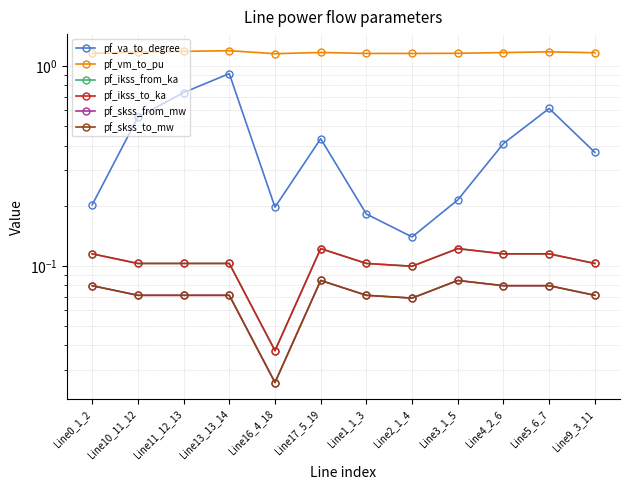

Where is pf_skss_from_mw nearest to the value 0?

Line16_4_18